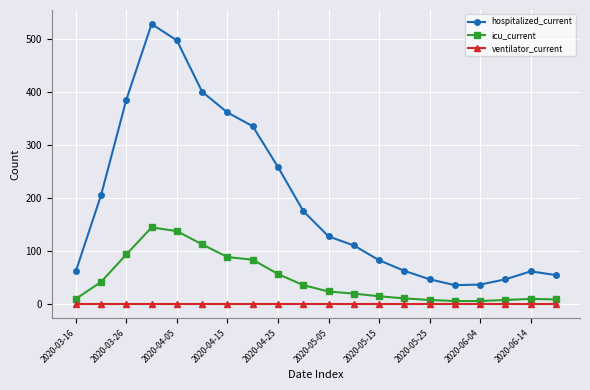

True or false: icu_current has more than 1 interior local peaks.

True